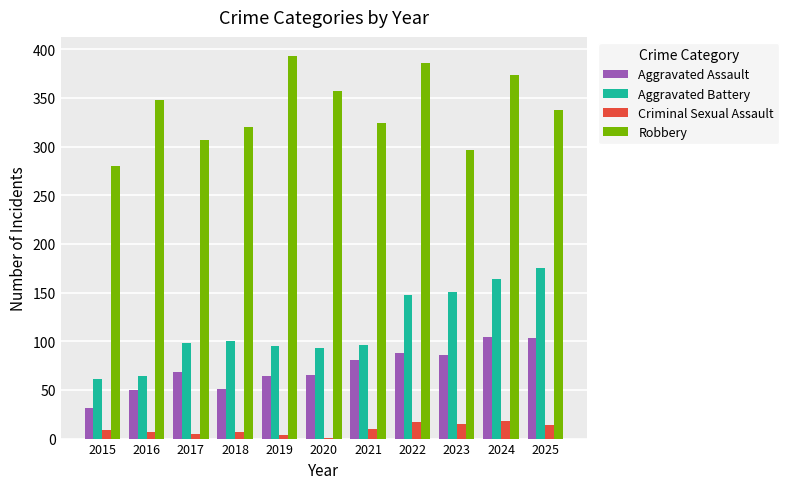

What is the total value across all series at 2015?

381